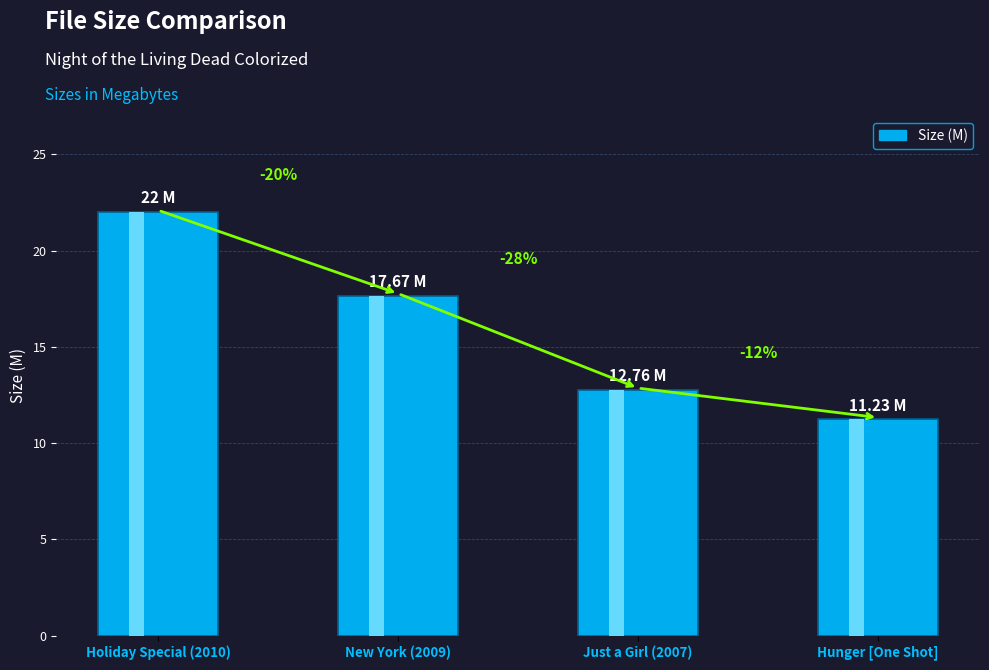

Rank the categories by value from lowest to highest.

Hunger [One Shot], Just a Girl (2007), New York (2009), Holiday Special (2010)